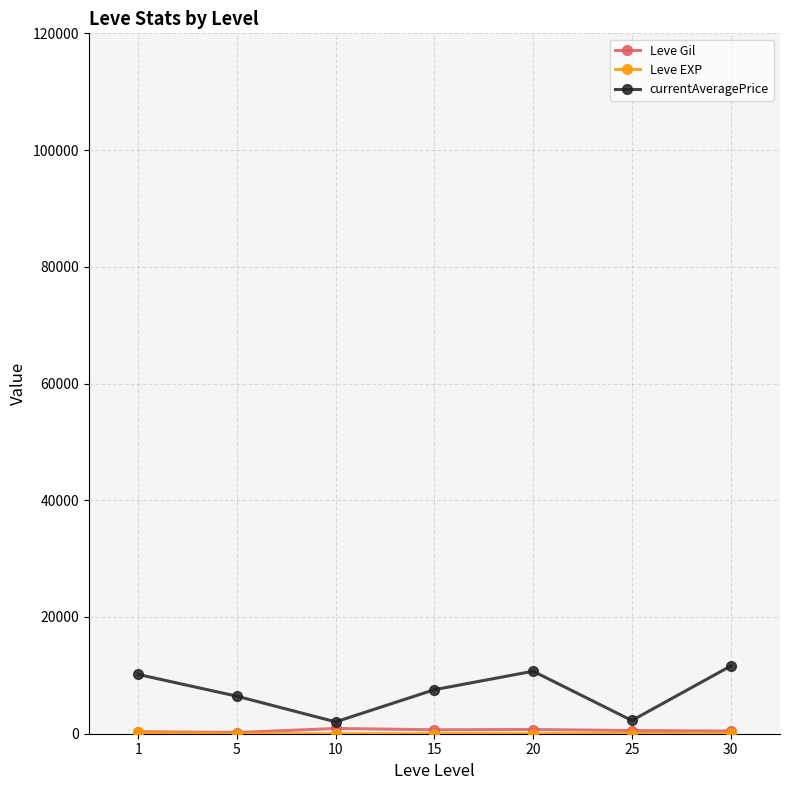

Which series has the largest total across all categories?

currentAveragePrice